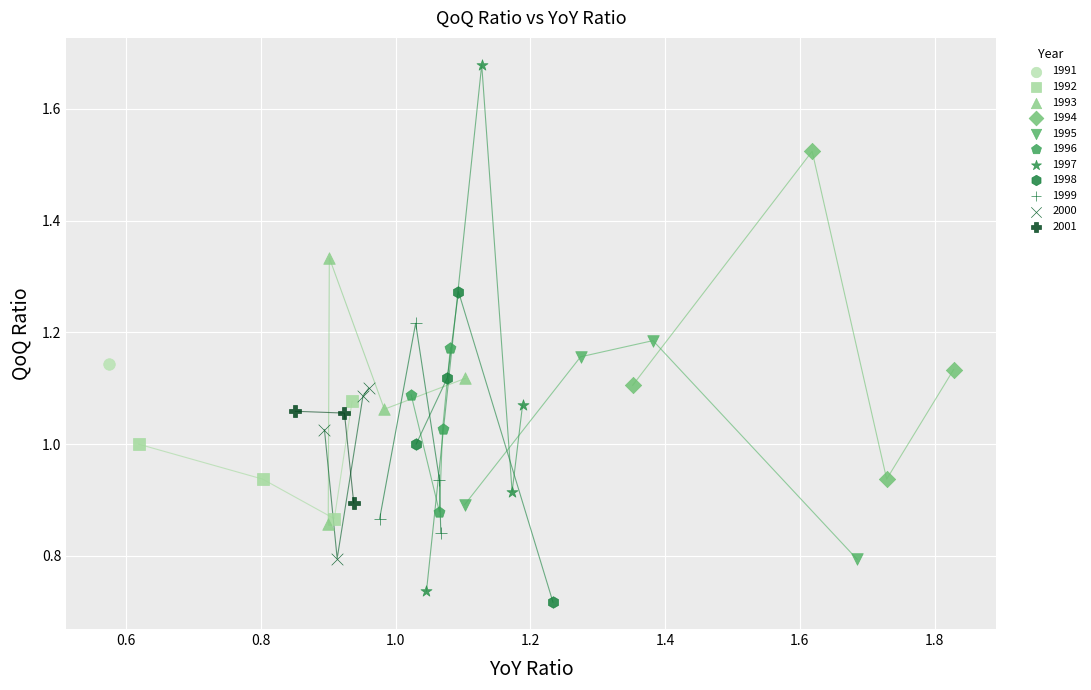

What are all the series names shown in the legend?

1991, 1992, 1993, 1994, 1995, 1996, 1997, 1998, 1999, 2000, 2001